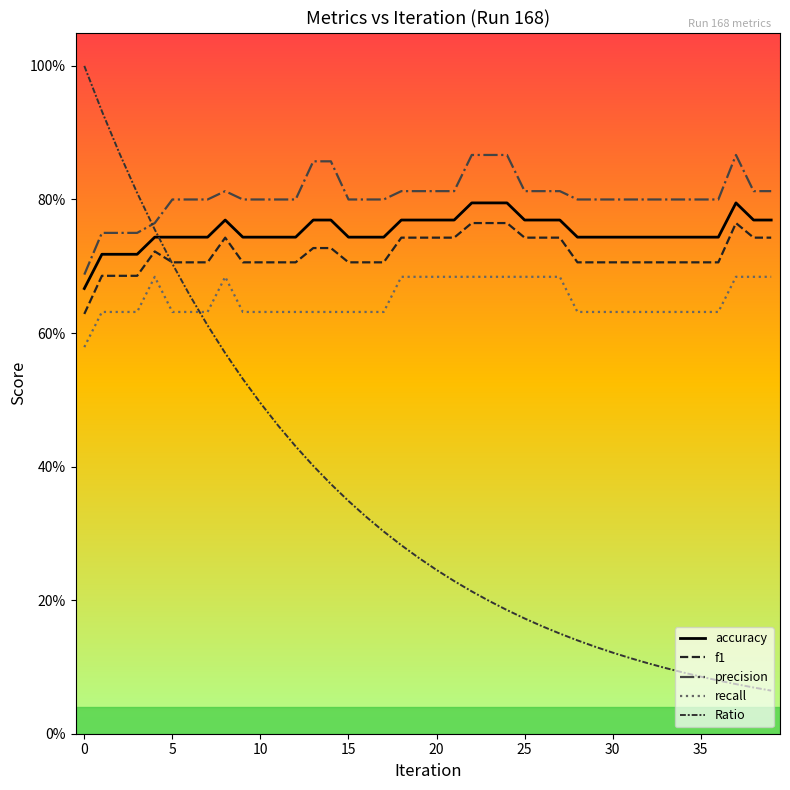

Which series has the largest range (max minus min)?

Ratio